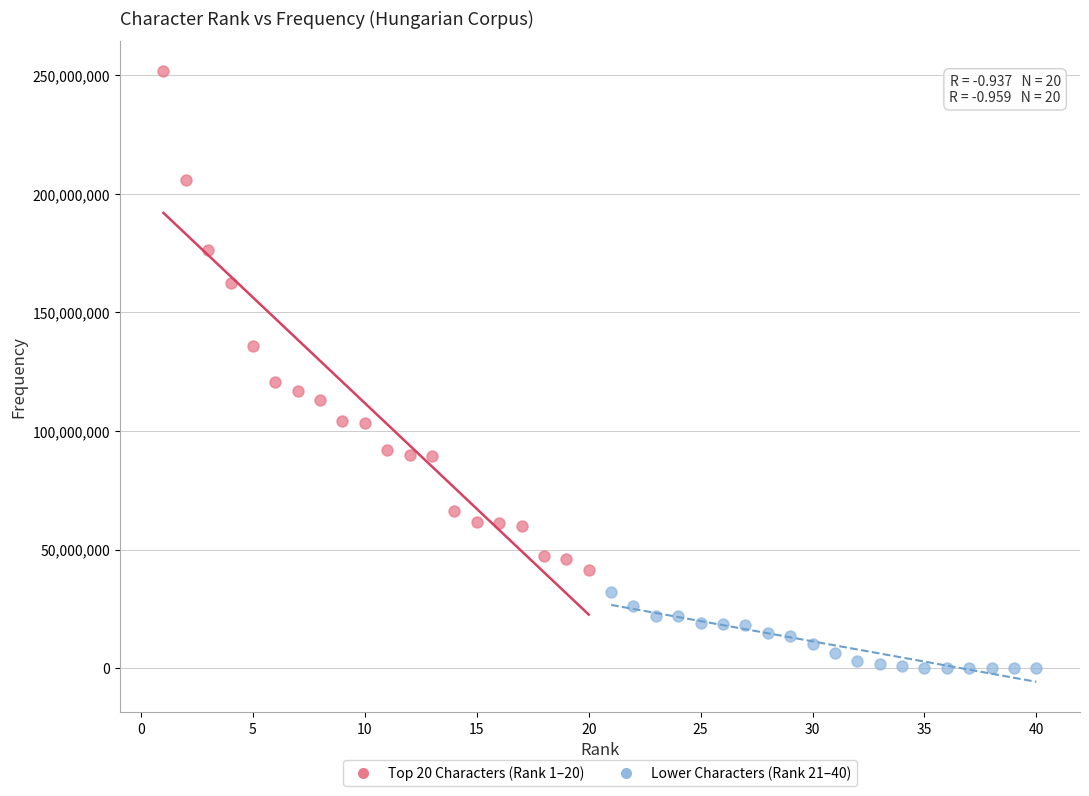

Which series has the largest Y range (max minus min)?

Top 20 Characters (Rank 1–20)